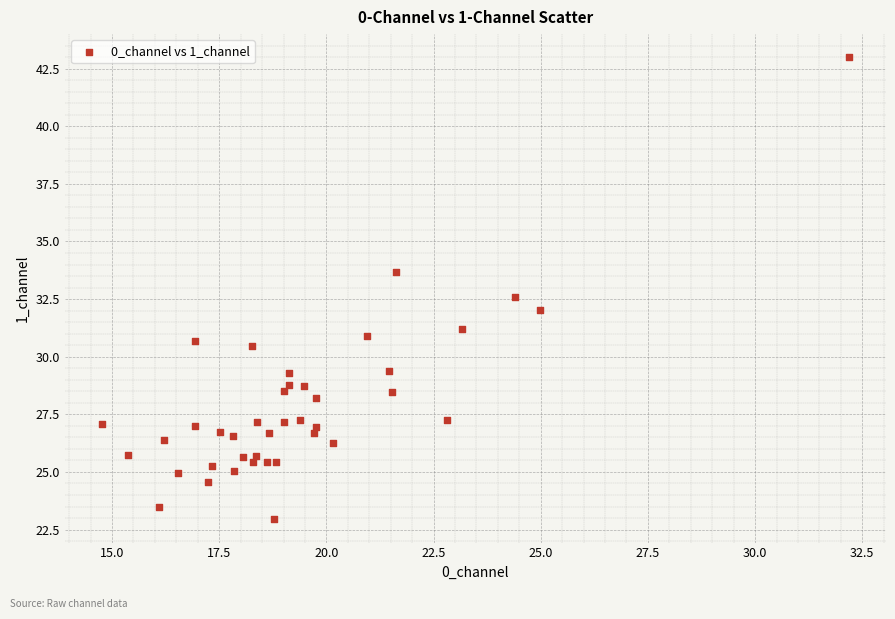

What is the range of X values (max minus min)?

17.4